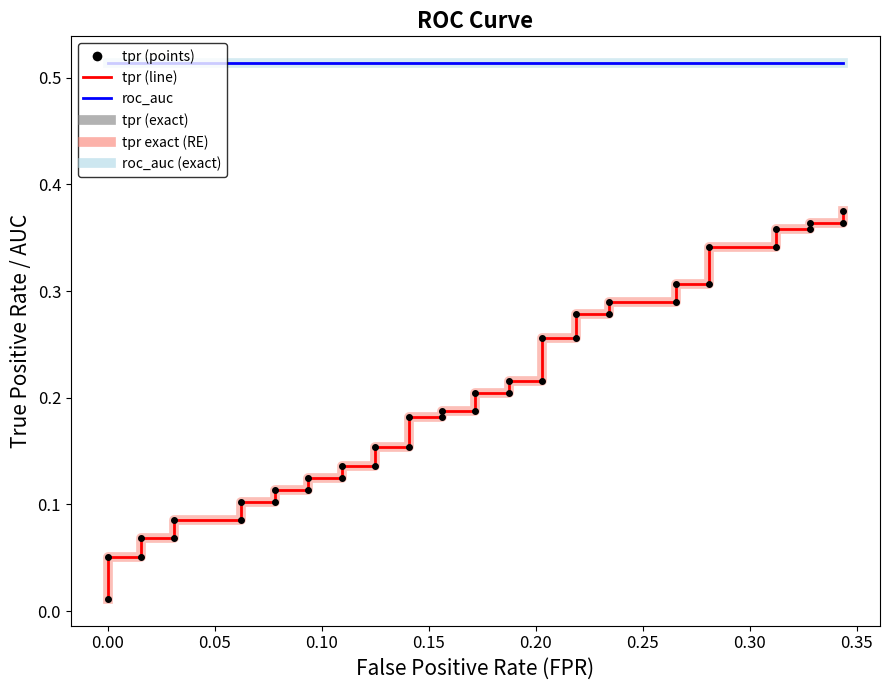

Reading left to right, what are all the values shown in this chart?

tpr: 0.0	0.1	0.1	0.1	0.1	0.1	0.1	0.1	0.1	0.1	0.1	0.1	0.1	0.1	0.1	0.2	0.2	0.2	0.2	0.2	0.2	0.2	0.2	0.2	0.2	0.3	0.3	0.3	0.3	0.3	0.3	0.3	0.3	0.3	0.3	0.4	0.4	0.4	0.4	0.4
tpr (points): 0.0	0.1	0.1	0.1	0.1	0.1	0.1	0.1	0.1	0.1	0.1	0.1	0.1	0.1	0.1	0.2	0.2	0.2	0.2	0.2	0.2	0.2	0.2	0.2	0.2	0.3	0.3	0.3	0.3	0.3	0.3	0.3	0.3	0.3	0.3	0.4	0.4	0.4	0.4	0.4
tpr (exact): 0.0	0.1	0.1	0.1	0.1	0.1	0.1	0.1	0.1	0.1	0.1	0.1	0.1	0.1	0.1	0.2	0.2	0.2	0.2	0.2	0.2	0.2	0.2	0.2	0.2	0.3	0.3	0.3	0.3	0.3	0.3	0.3	0.3	0.3	0.3	0.4	0.4	0.4	0.4	0.4
roc_auc: 0.5	0.5	0.5	0.5	0.5	0.5	0.5	0.5	0.5	0.5	0.5	0.5	0.5	0.5	0.5	0.5	0.5	0.5	0.5	0.5	0.5	0.5	0.5	0.5	0.5	0.5	0.5	0.5	0.5	0.5	0.5	0.5	0.5	0.5	0.5	0.5	0.5	0.5	0.5	0.5
roc_auc (exact): 0.5	0.5	0.5	0.5	0.5	0.5	0.5	0.5	0.5	0.5	0.5	0.5	0.5	0.5	0.5	0.5	0.5	0.5	0.5	0.5	0.5	0.5	0.5	0.5	0.5	0.5	0.5	0.5	0.5	0.5	0.5	0.5	0.5	0.5	0.5	0.5	0.5	0.5	0.5	0.5